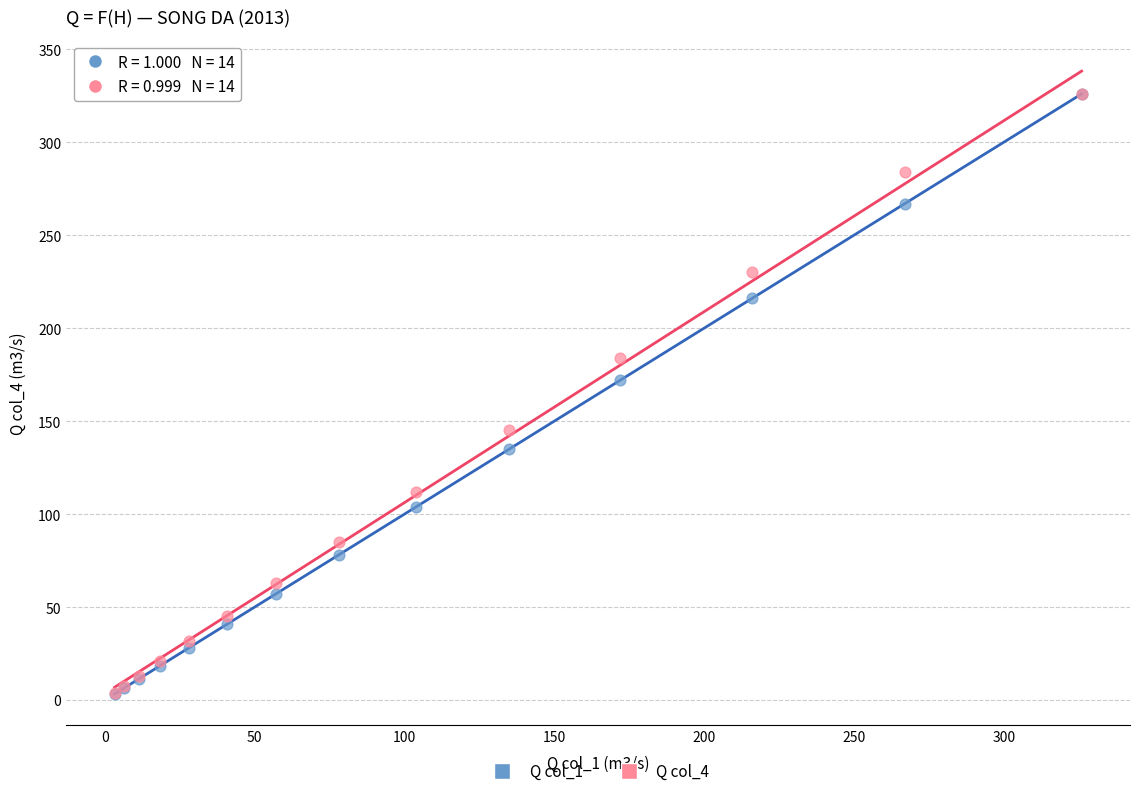

Across all series, what Y value is closest to 164?

172.0